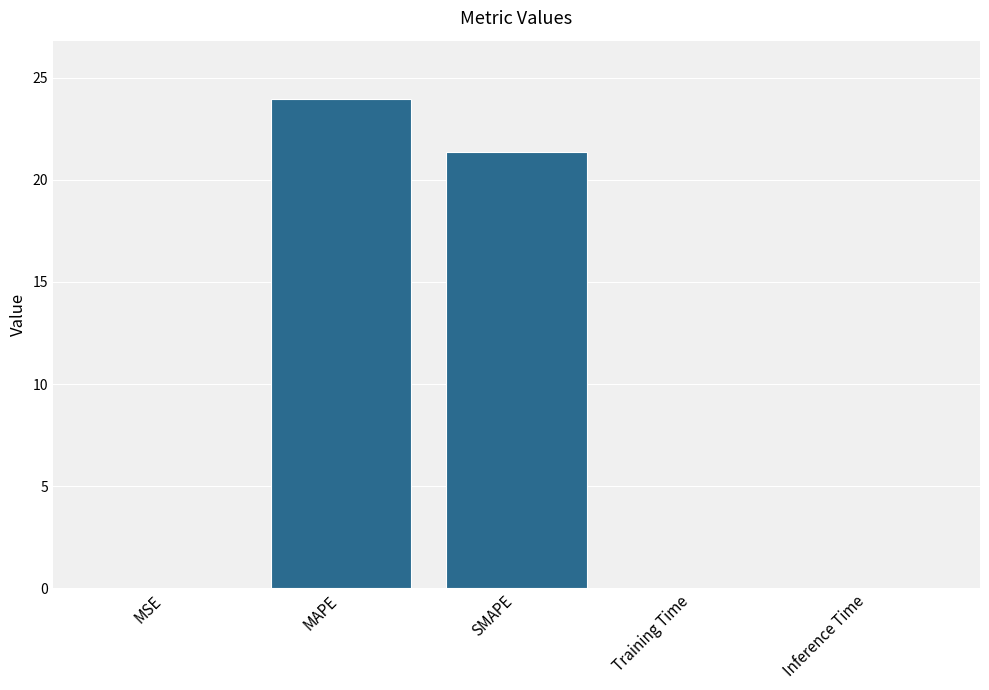

The chart shows a value of 23.9 at MAPE. True or false?

True